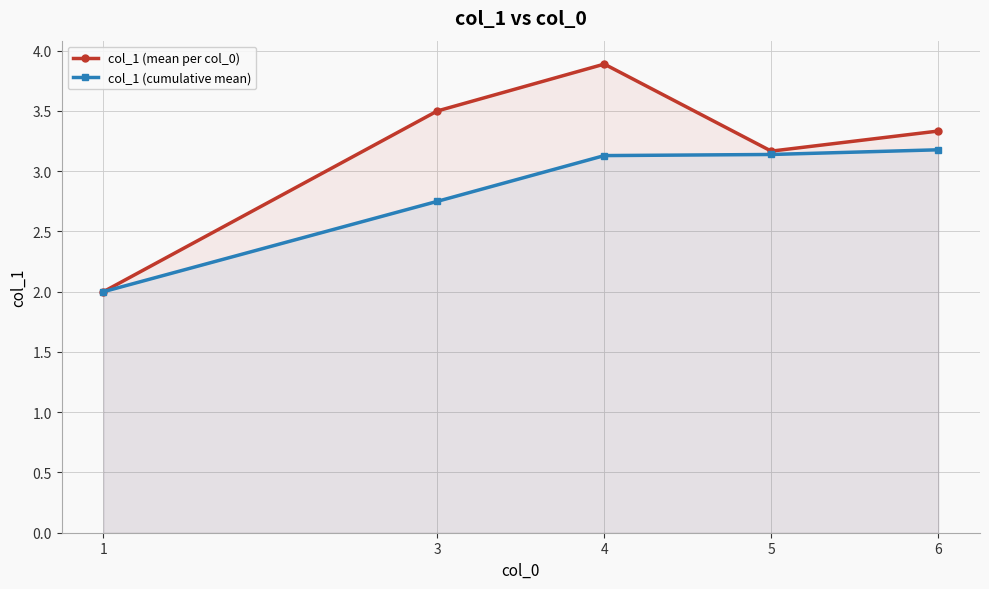

What is the value of the col_1 (cumulative mean) point at the 1st from the left?

2.0